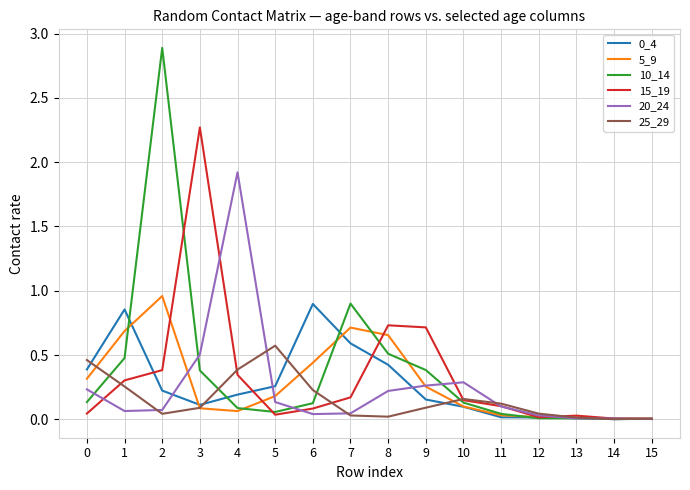

What is the difference between the highest and lowest values at 3?

2.2